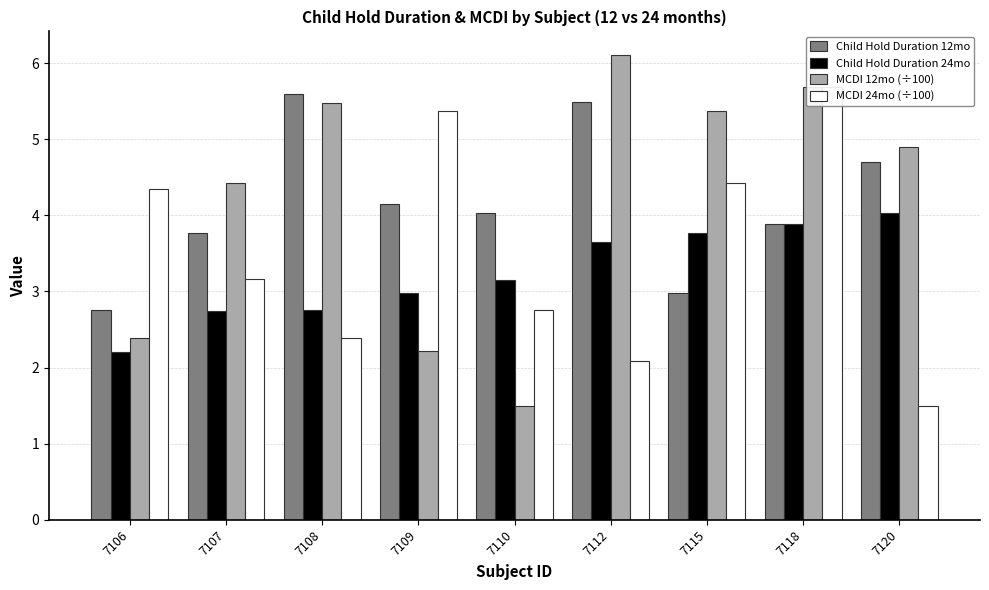

What is the value of the MCDI 24mo (÷100) bar at the 6th from the left?

2.1